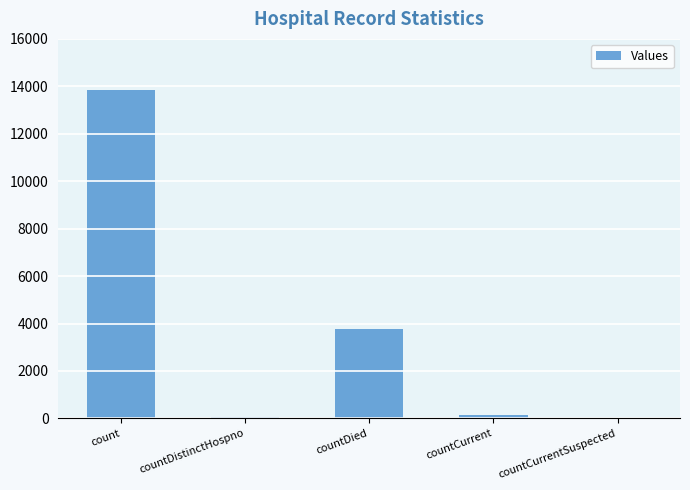

What is the change in value from countDied to countCurrentSuspected?

-3786